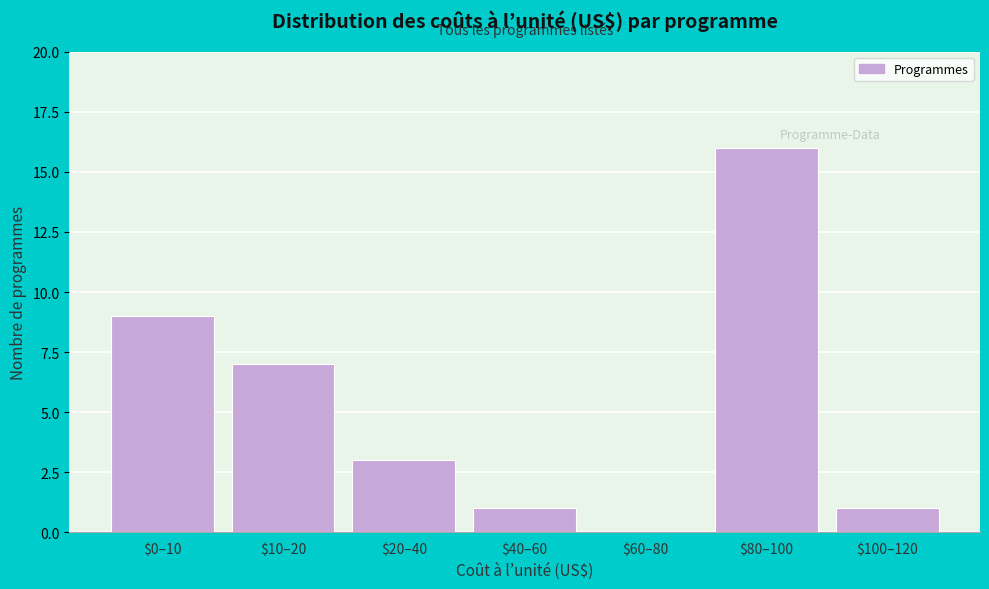

Which label corresponds to the largest value in the chart?

$80–100